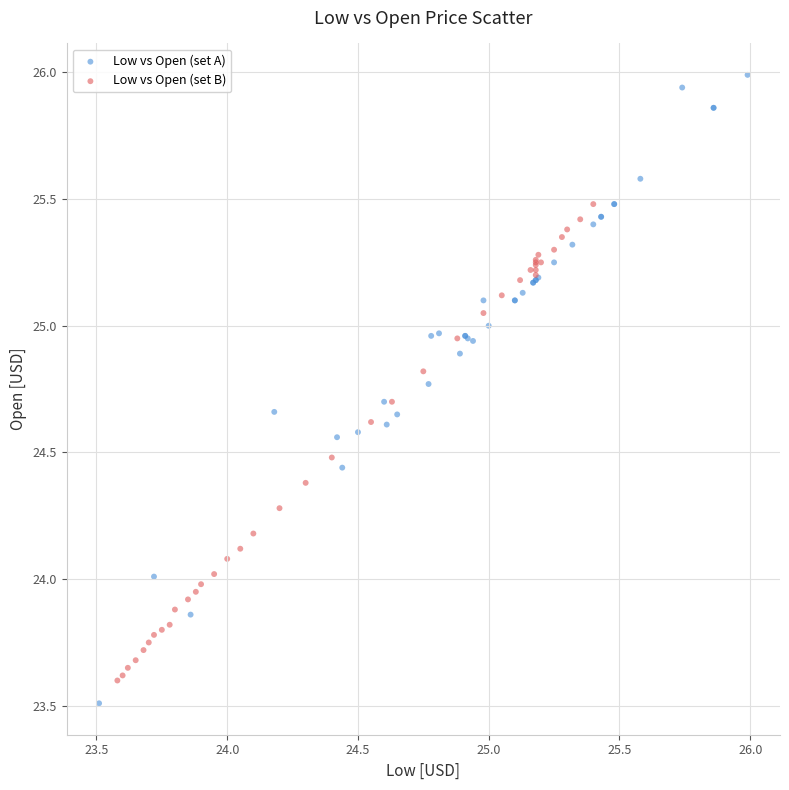

Which series contains the highest Y value?

Low vs Open (set A)